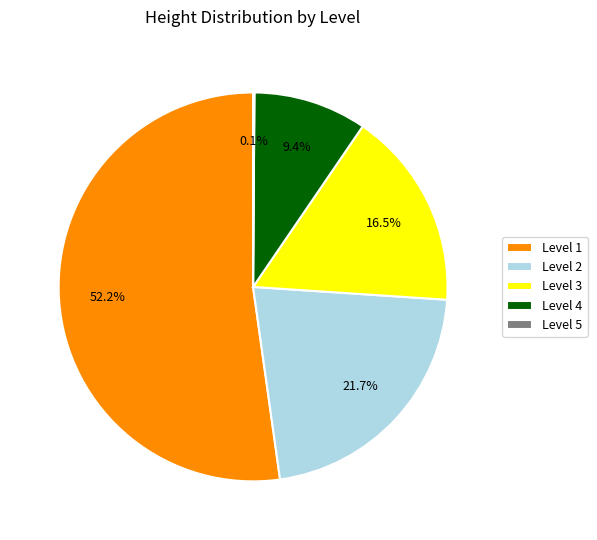

Does any single category account for the majority?

Yes